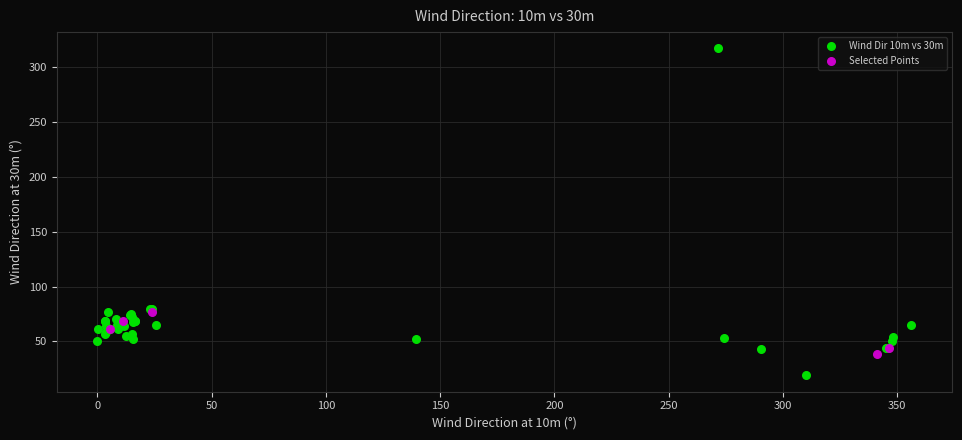

Which series contains the highest Y value?

Wind Dir 10m vs 30m